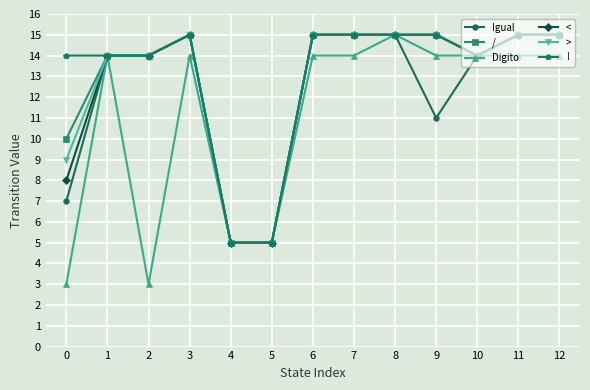

Reading left to right, extract all data points from this chart.

Igual: 0=7	1=14	2=14	3=15	4=5	5=5	6=15	7=15	8=15	9=11	10=14	11=15	12=15
/: 0=10	1=14	2=14	3=15	4=5	5=5	6=15	7=15	8=15	9=15	10=14	11=15	12=15
Digito: 0=3	1=14	2=3	3=14	4=5	5=5	6=14	7=14	8=15	9=14	10=14	11=14	12=14
<: 0=8	1=14	2=14	3=15	4=5	5=5	6=15	7=15	8=15	9=15	10=14	11=15	12=15
>: 0=9	1=14	2=14	3=15	4=5	5=5	6=15	7=15	8=15	9=15	10=14	11=15	12=15
!: 0=14	1=14	2=14	3=15	4=5	5=5	6=15	7=15	8=15	9=15	10=14	11=15	12=15